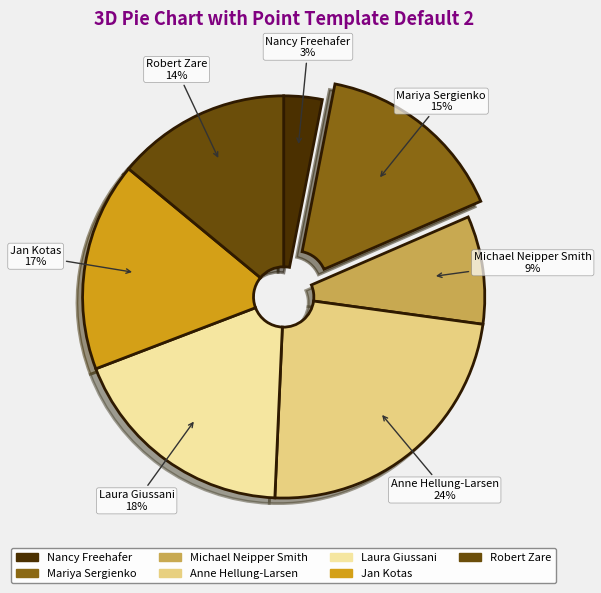

Which category has the biggest portion of the pie?

Anne Hellung-Larsen